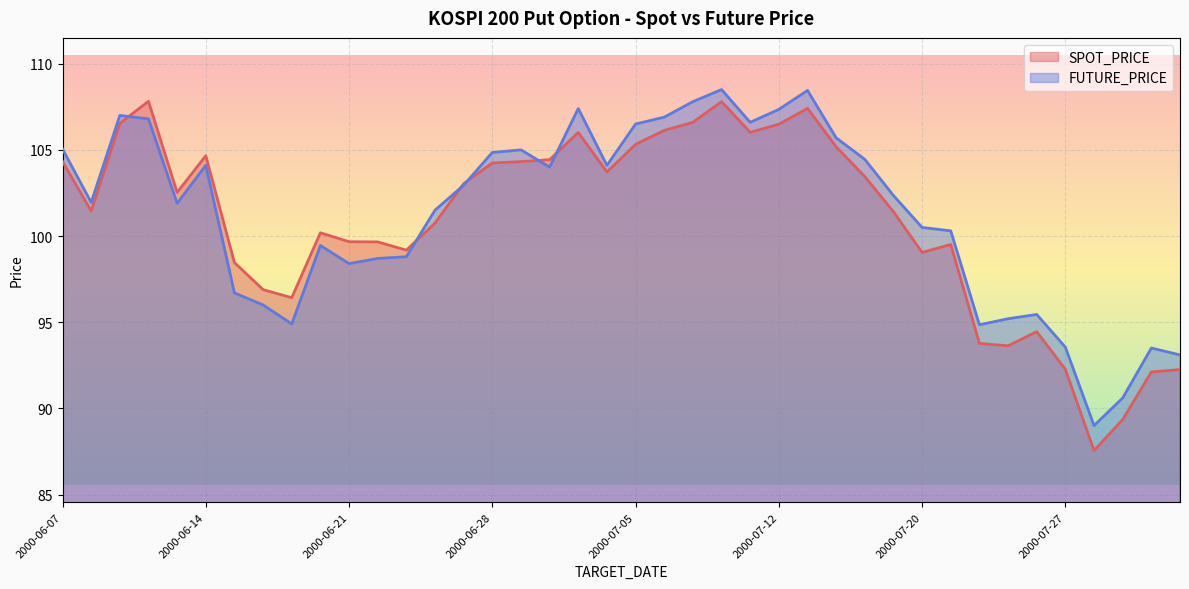

In FUTURE_PRICE, how many points are lower than both neighbors (excluding endpoints)?

9